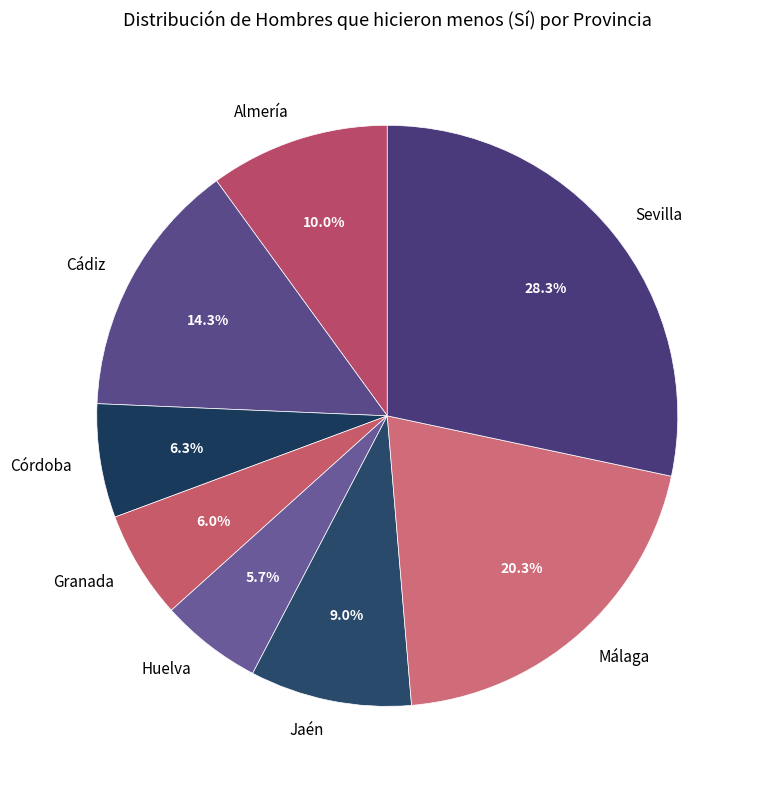

Between Sevilla and Huelva, which is larger?

Sevilla